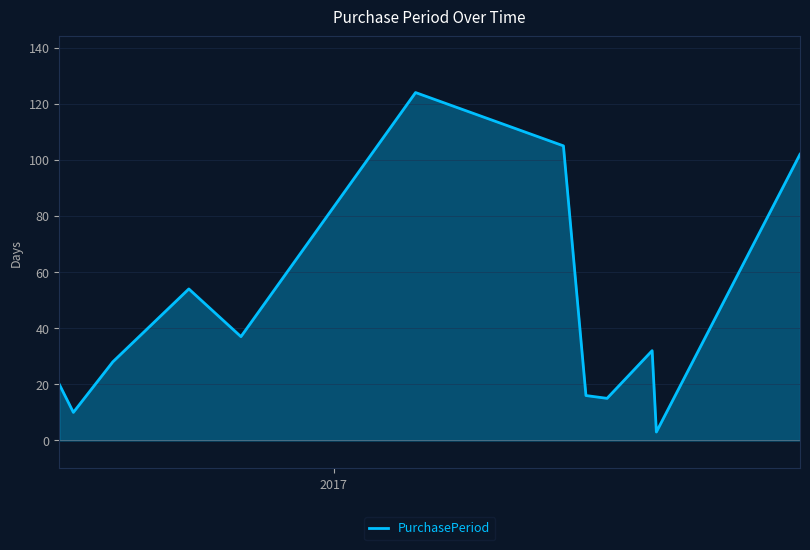

What is the greatest value displayed?

124